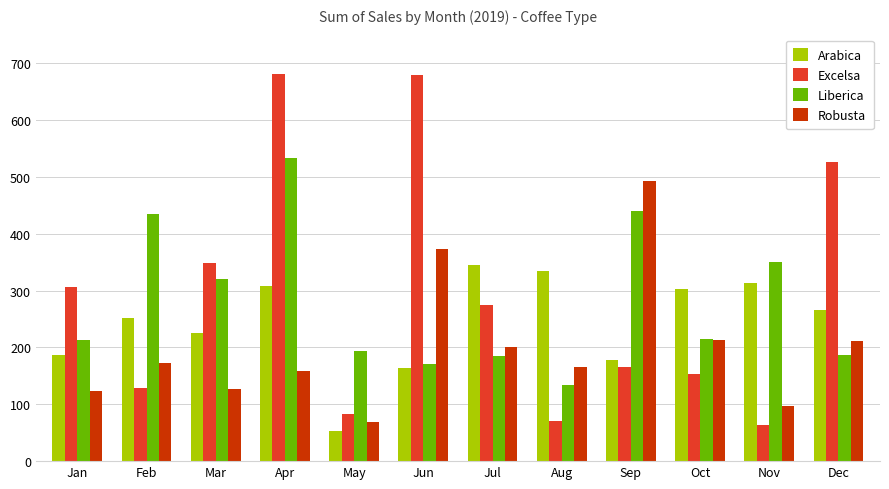

Count the number of categories in the chart.

12